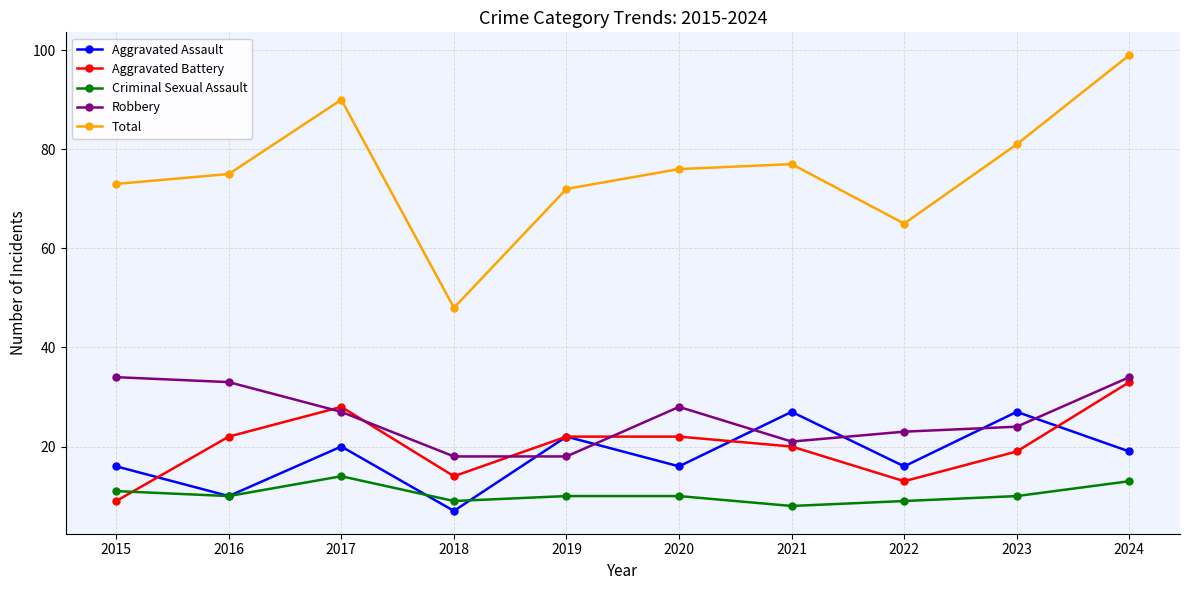

What is the average value of the Criminal Sexual Assault series?

10